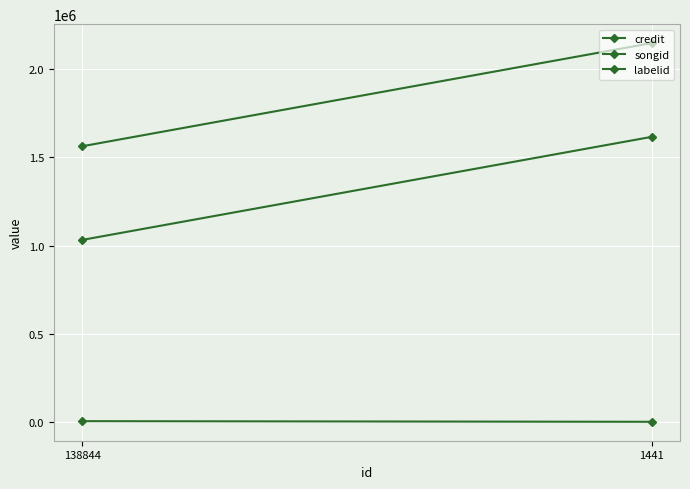

Reading left to right, what are all the values shown in this chart?

credit: 138844=1031948	1441=1615983
songid: 138844=1562819	1441=2147504
labelid: 138844=4561	1441=1062